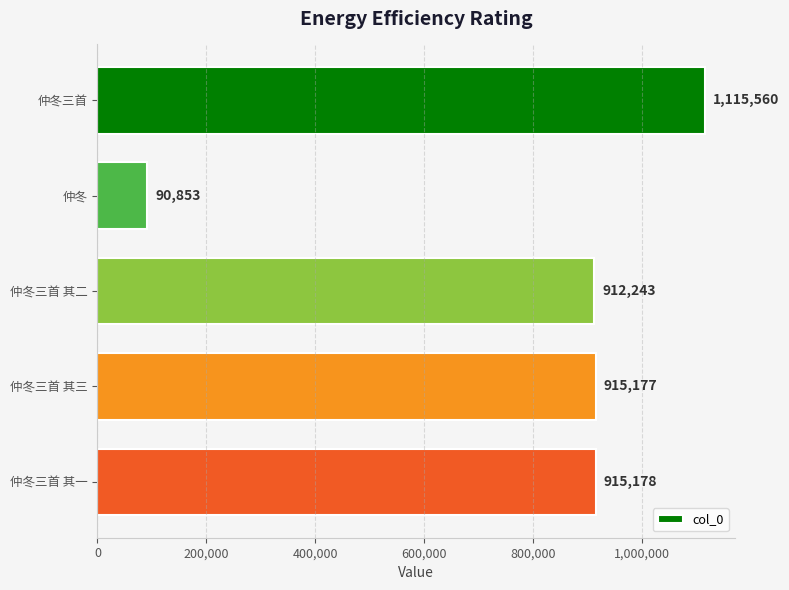

What is the difference between the second highest and second lowest values?

2935